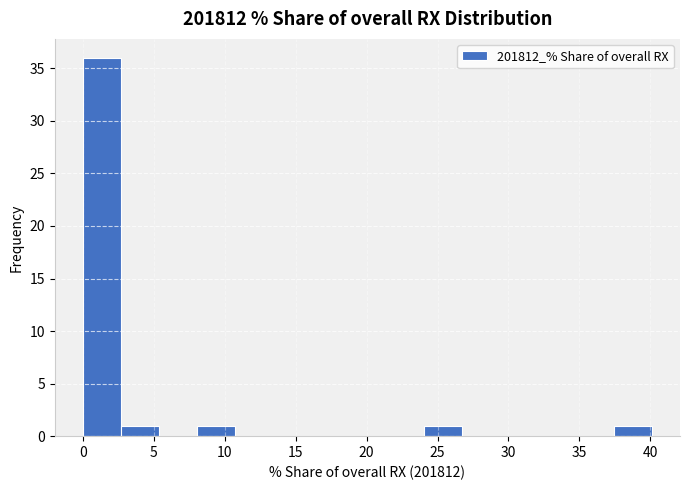

Reading left to right, list every bar in this chart as the range it spans on the x-axis followed by its height. Neither the bar edges nor the heights are printed on the chart, so give them approximately, as read against the axes.

0.0 to 2.5: 36
2.5 to 5.5: 1
5.5 to 8.0: 0
8.0 to 10.5: 1
10.5 to 13.5: 0
13.5 to 16.0: 0
16.0 to 18.5: 0
18.5 to 21.5: 0
21.5 to 24.0: 0
24.0 to 26.5: 1
26.5 to 29.5: 0
29.5 to 32.0: 0
32.0 to 34.5: 0
34.5 to 37.5: 0
37.5 to 40.0: 1